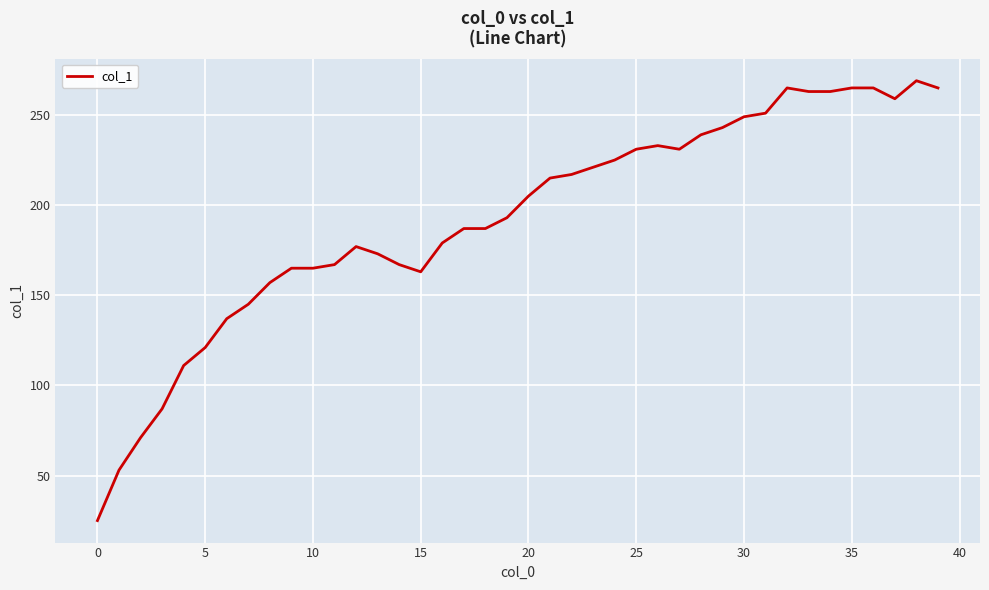

What is the difference between the maximum and minimum values?

244